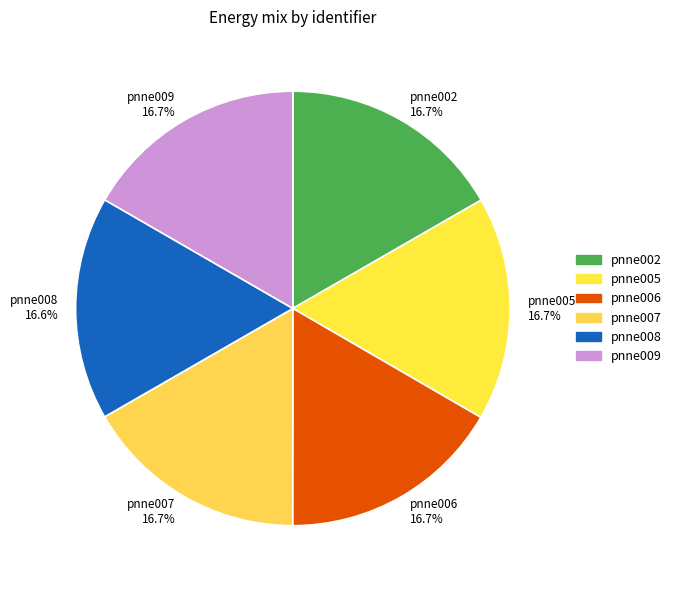

Count the number of slices in the pie.

6